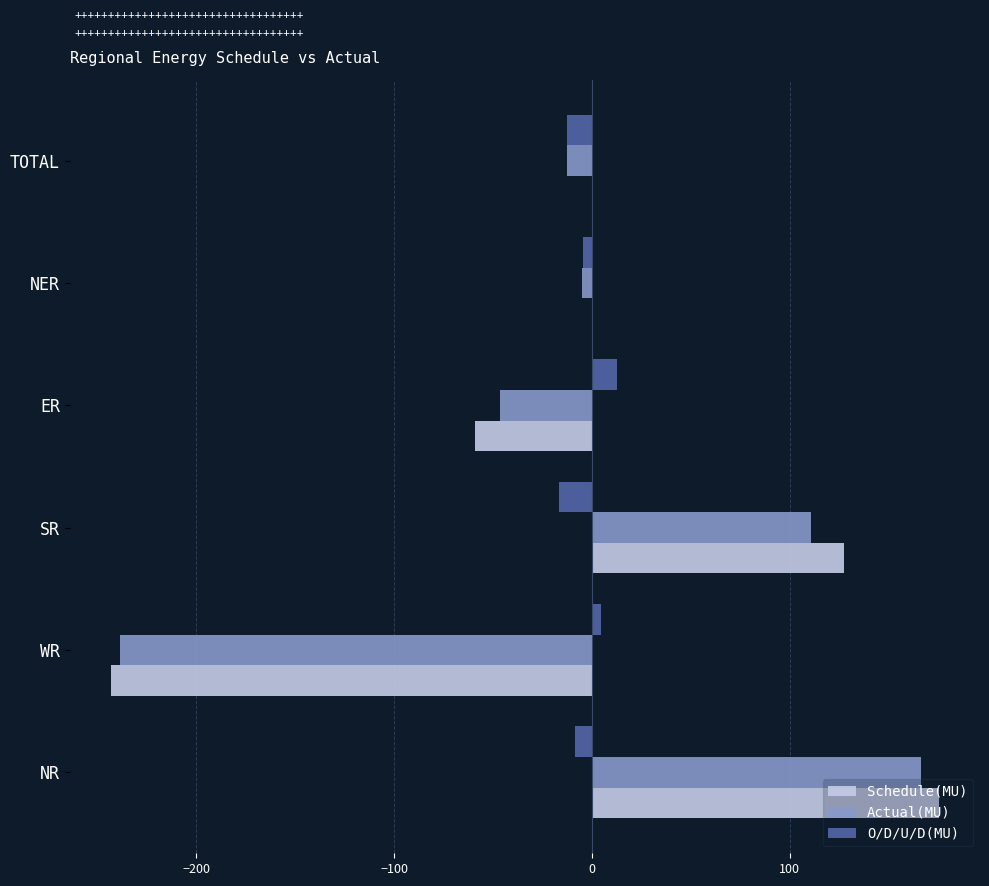

Read the O/D/U/D(MU) value at ER.

12.7